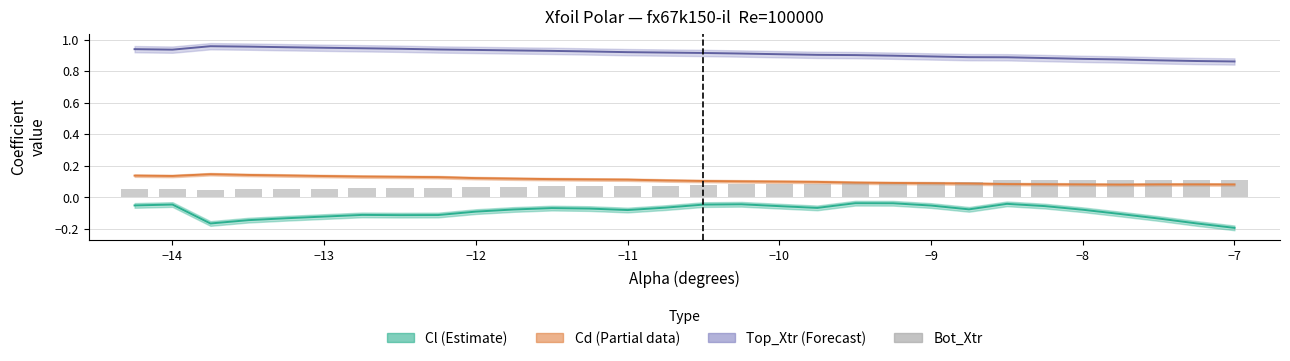

What is the difference between the maximum and minimum values?

0.1